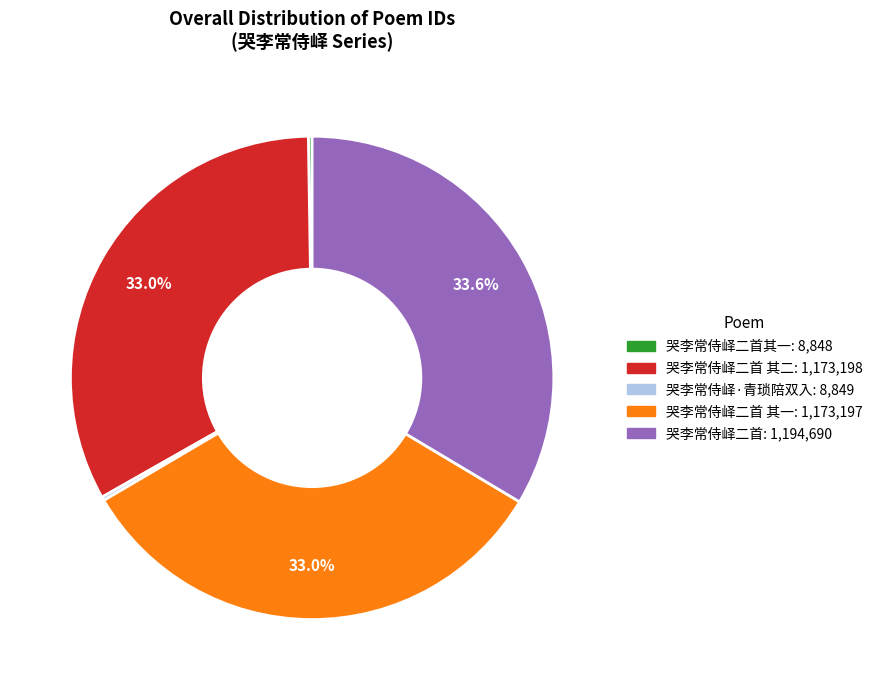

Is there a majority slice in this chart?

No